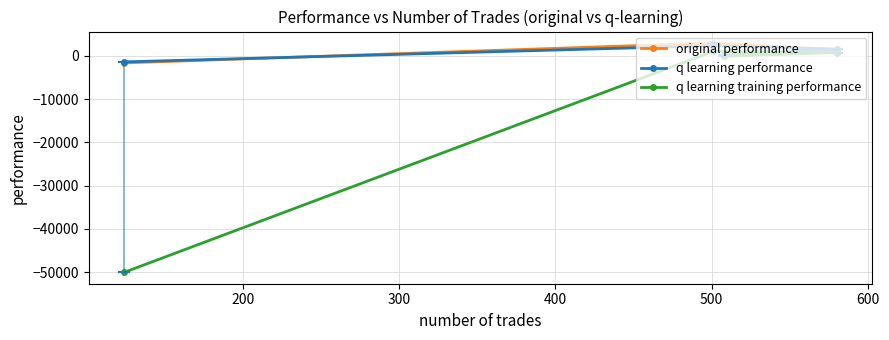

How many data points in original performance are less than 1429?

2